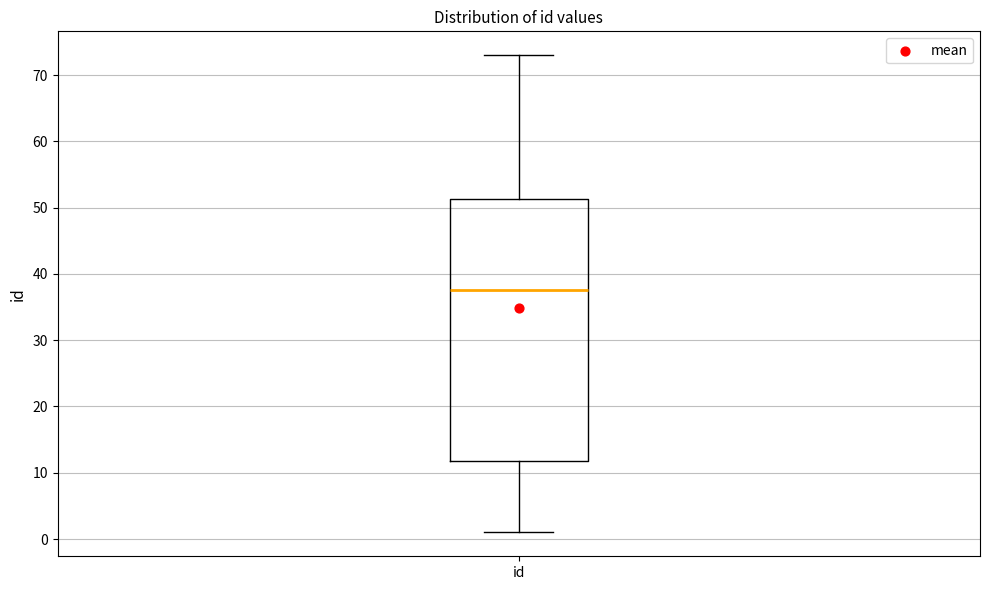

Where does the median line of the box for id sit on the y-axis? The values are not printed on the chart, so give them approximately, as read against the axis.

38